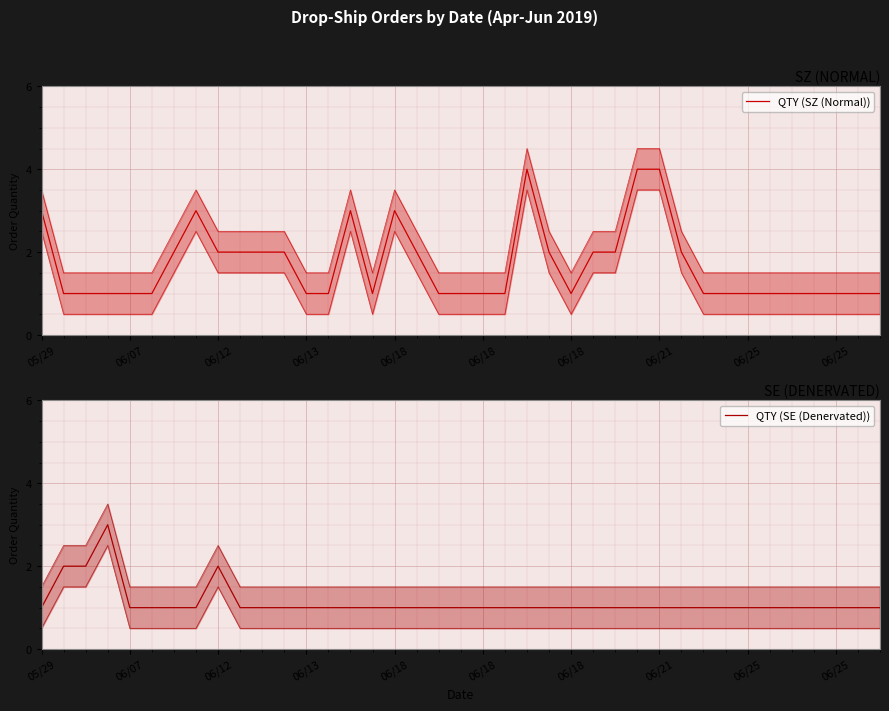

True or false: QTY (SZ (Normal)) has more than 1 points higher than both neighbors.

True